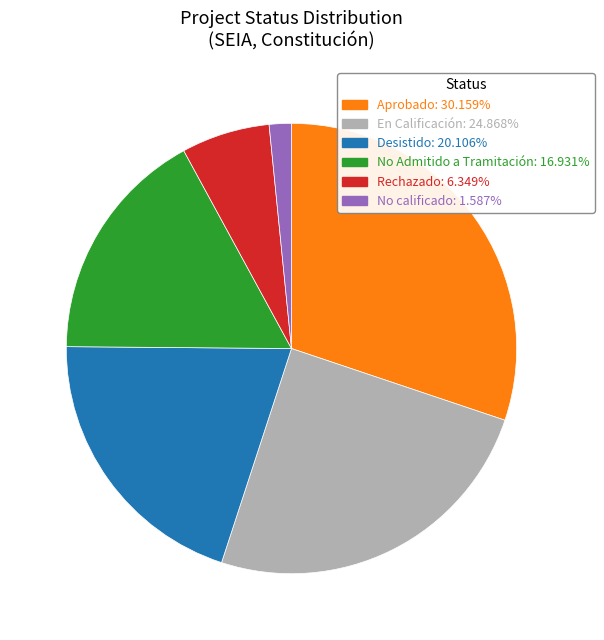

Does Aprobado represent more than half of the total?

No